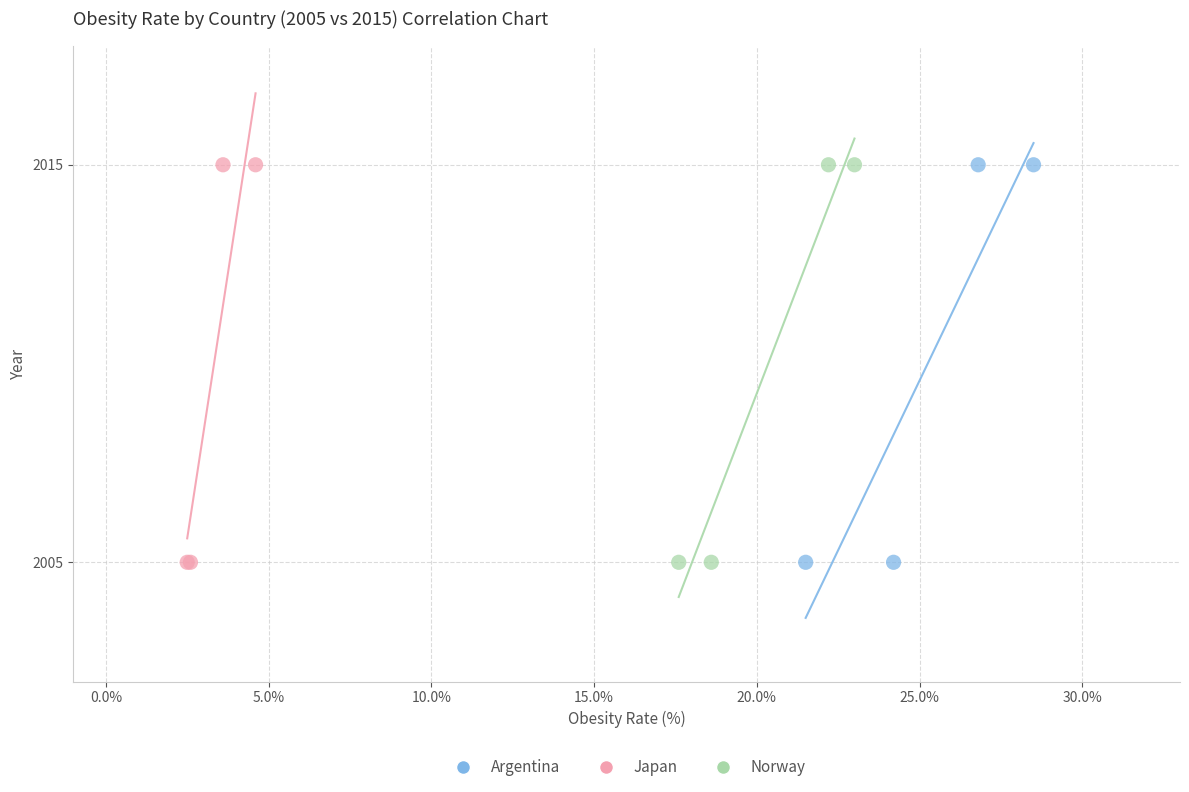

What are all the series names shown in the legend?

Argentina, Japan, Norway